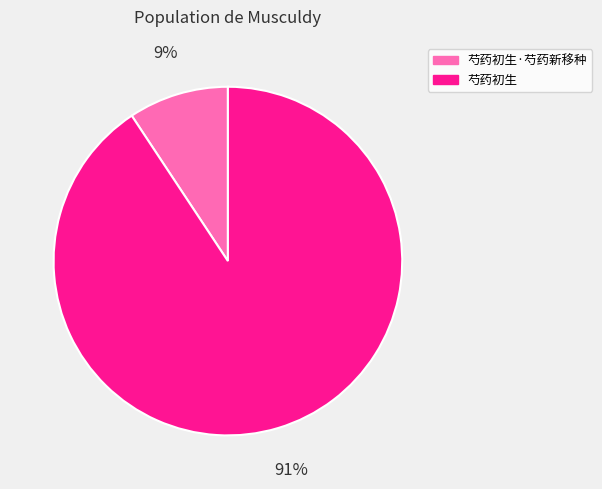

The 芍药初生 slice represents 83% of the pie. True or false?

False